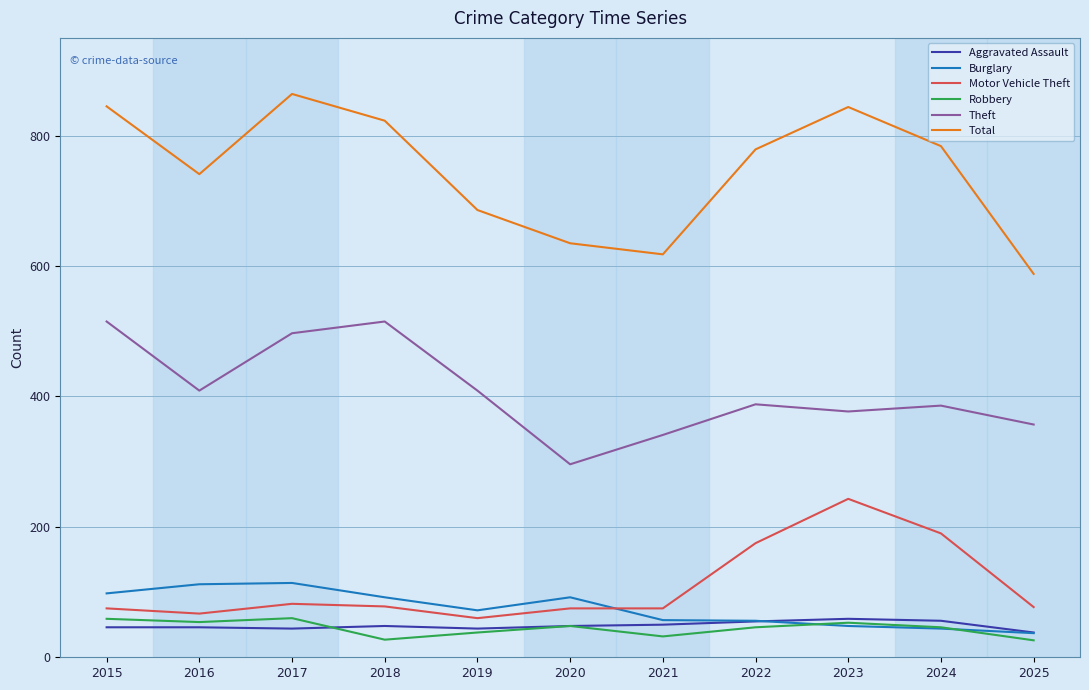

What is the difference between the maximum and minimum values in the Aggravated Assault series?

21